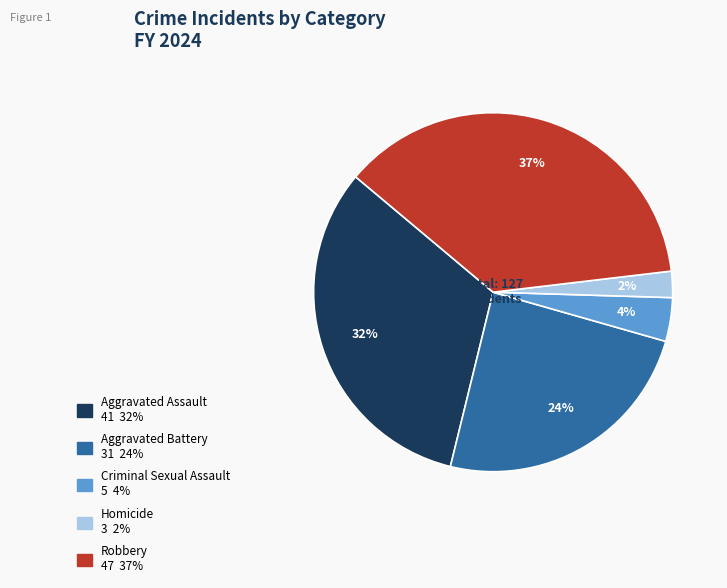

Which slice is the largest?

Robbery